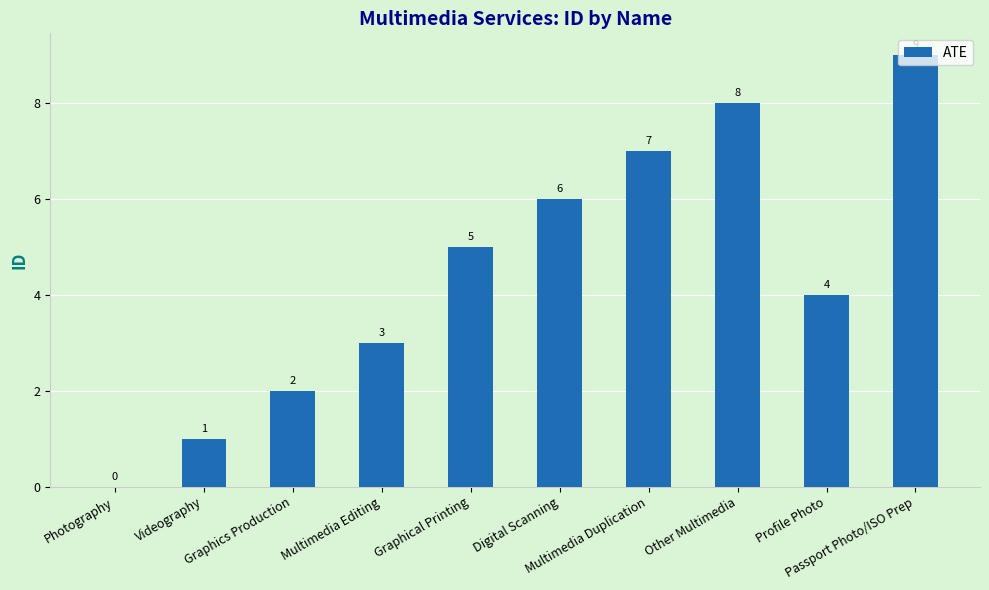

At which label is the value closest to 4?

Profile Photo